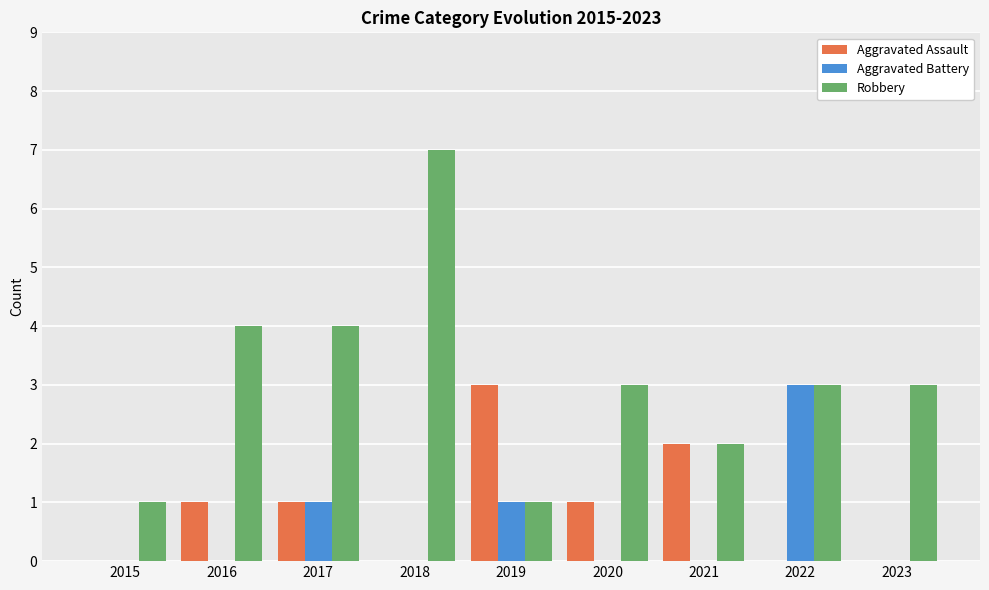

How many groups of bars are there?

9